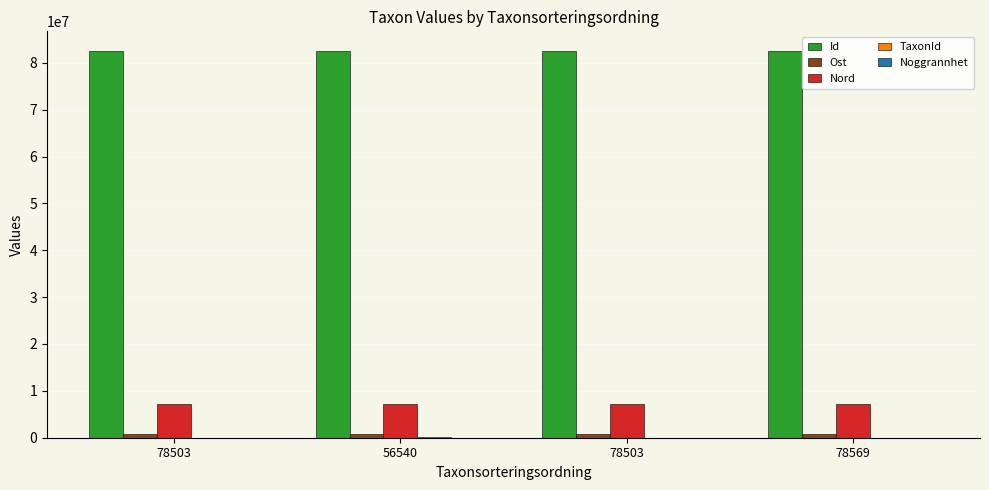

Reading right to left, what are all the values shown in this chart?

Id: 82582330.0	82582315.0	82582306.0	82582316.0
Ost: 753315.8	753321.1	753360.0	753321.5
Nord: 7105198.0	7105078.9	7104931.7	7105084.7
TaxonId: 6458.0	6456.0	103021.0	6456.0
Noggrannhet: 10.0	10.0	10.0	10.0